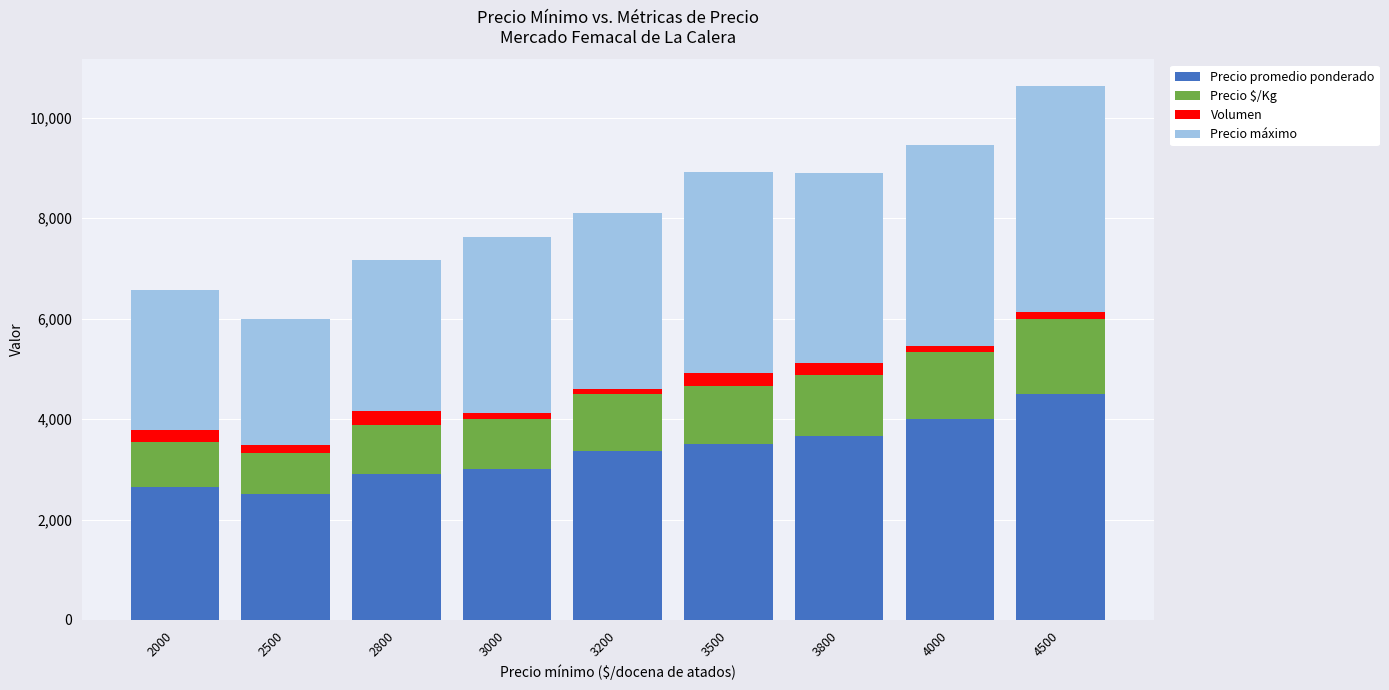

At which category is the sum across all series the highest?

4500